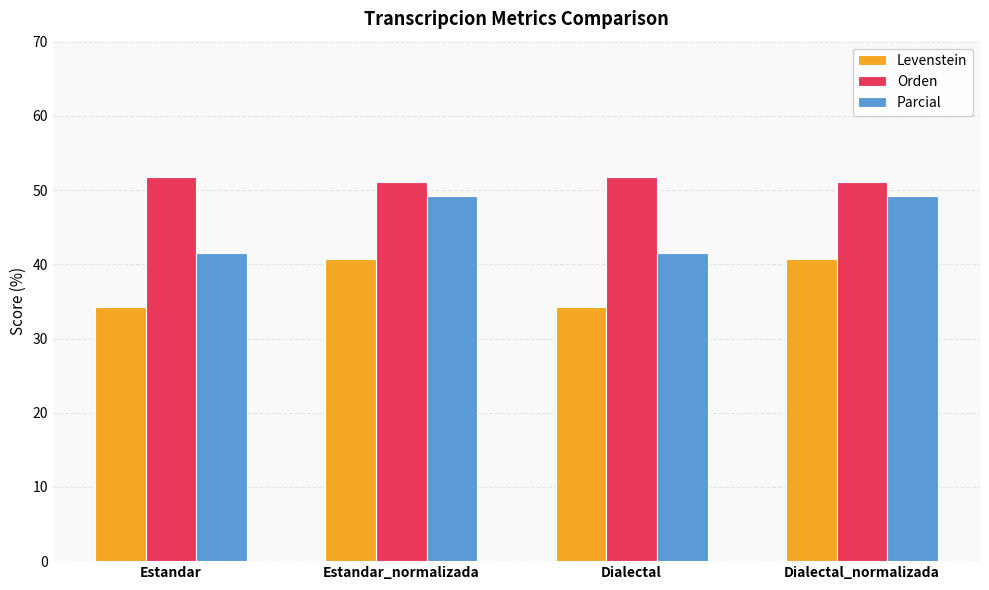

Read the Orden value at Estandar_normalizada.

51.0